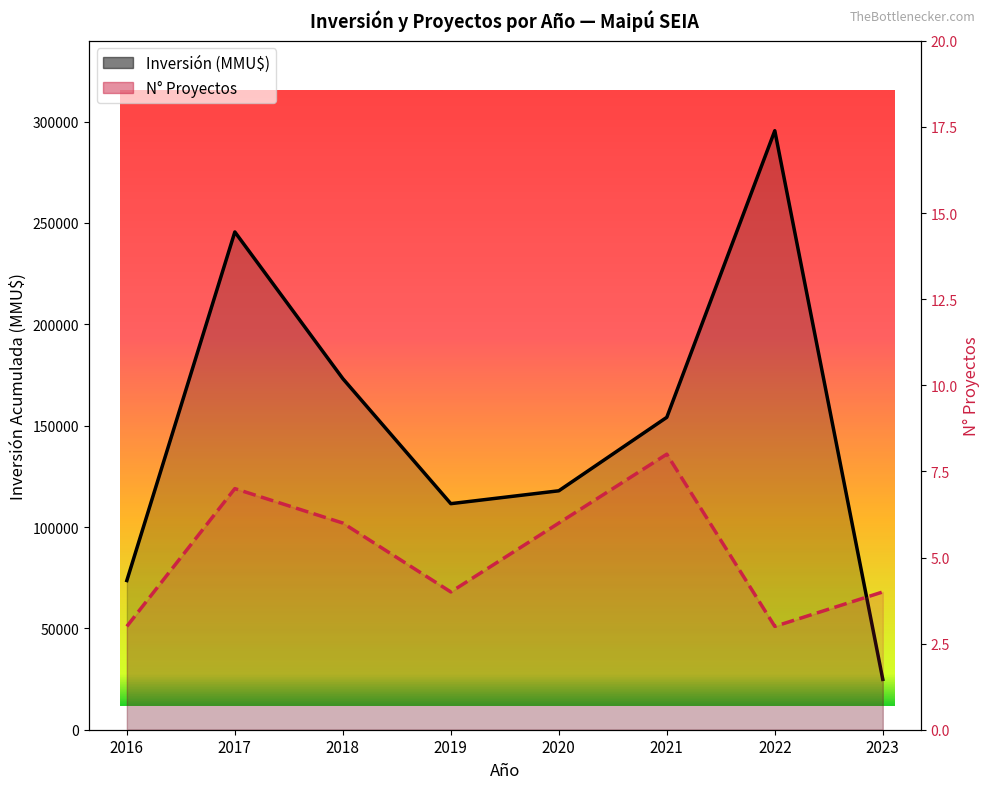

List the series in order of their peak value, highest first.

Inversión (MMU$), N° Proyectos